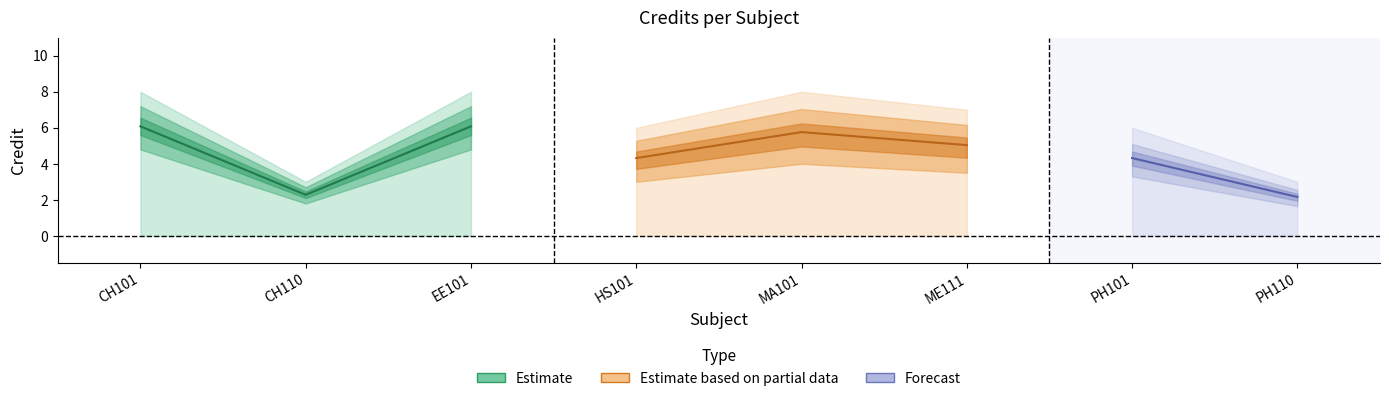

Reading left to right, what are all the values shown in this chart?

CH101=8	CH110=3	EE101=8	HS101=6	MA101=8	ME111=7	PH101=6	PH110=3